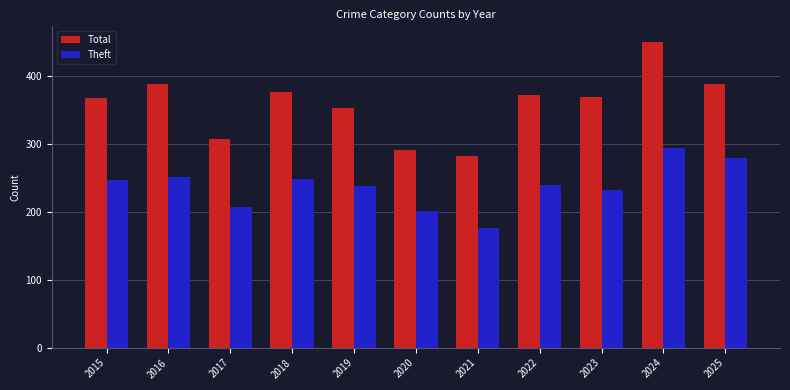

What is the approximate value of Total at 2015?

368